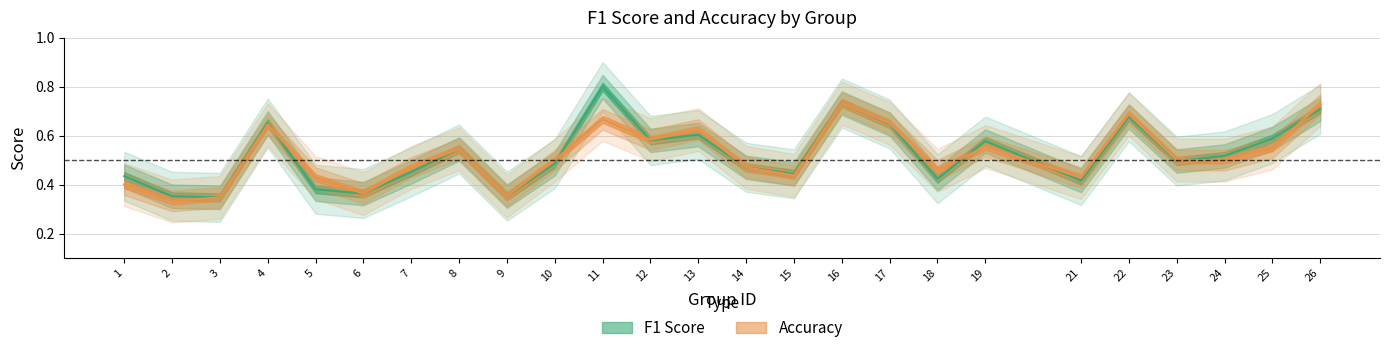

List the labels in order of accuracy value, smallest first.

2, 3, 9, 6, 1, 5, 21, 15, 18, 7, 14, 10, 23, 24, 8, 25, 19, 12, 13, 4, 17, 11, 22, 26, 16